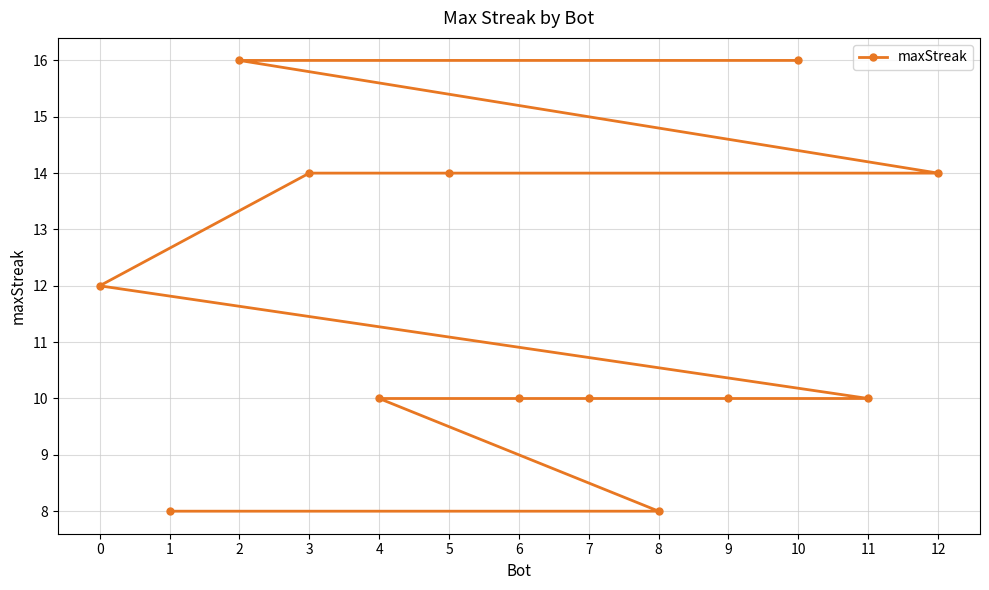

What is the difference between the values at 11 and 0?

2